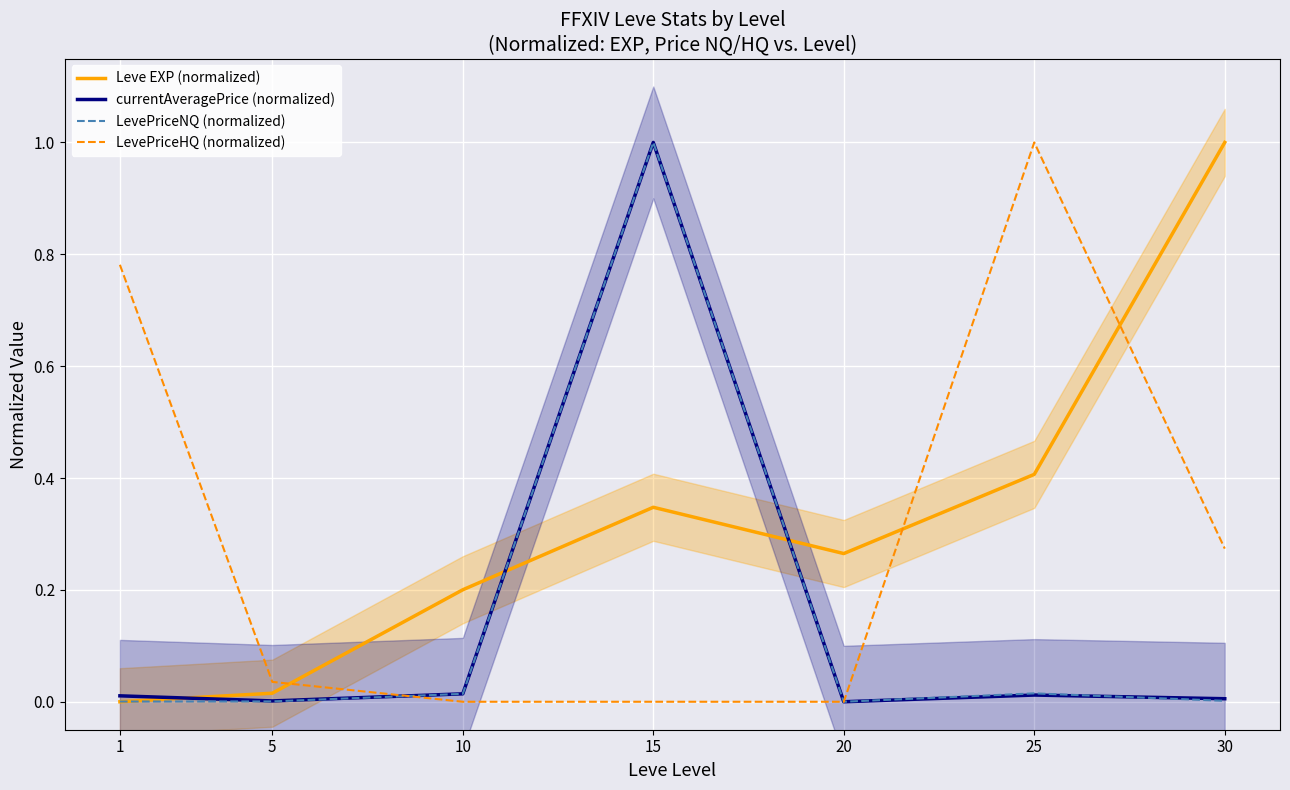

Rank the categories by LevePriceNQ (normalized) value from highest to lowest.

15, 25, 10, 30, 5, 1, 20